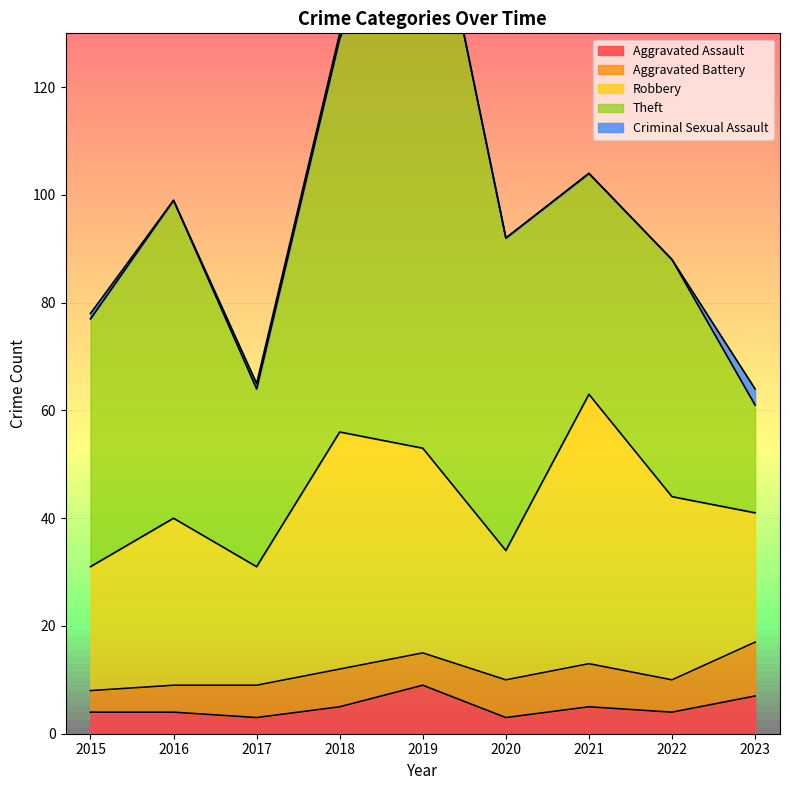

Is it true that Aggravated Assault equals 1 at 2018?

False